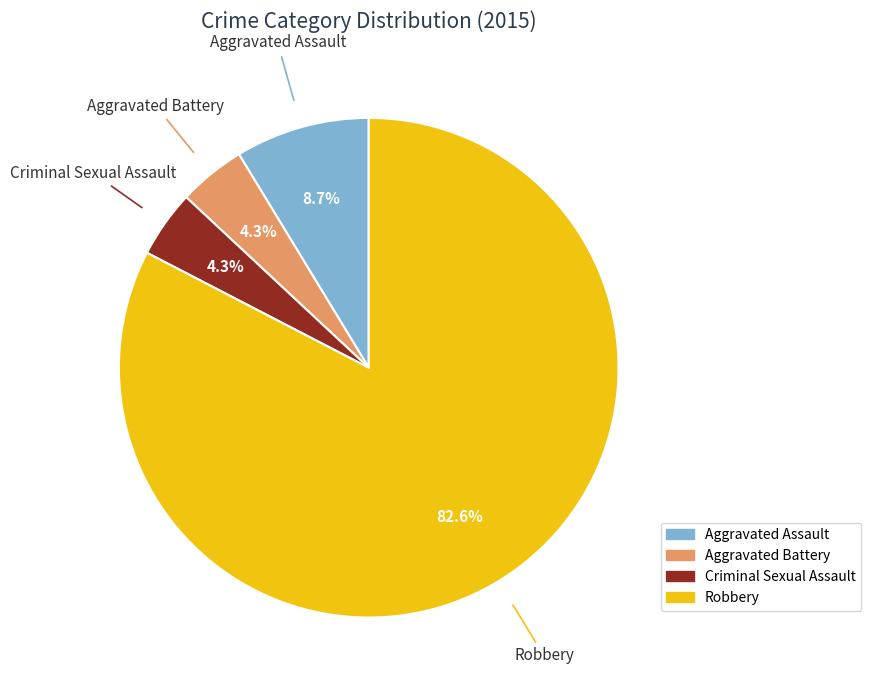

Is it true that Robbery is 75% of the pie?

False